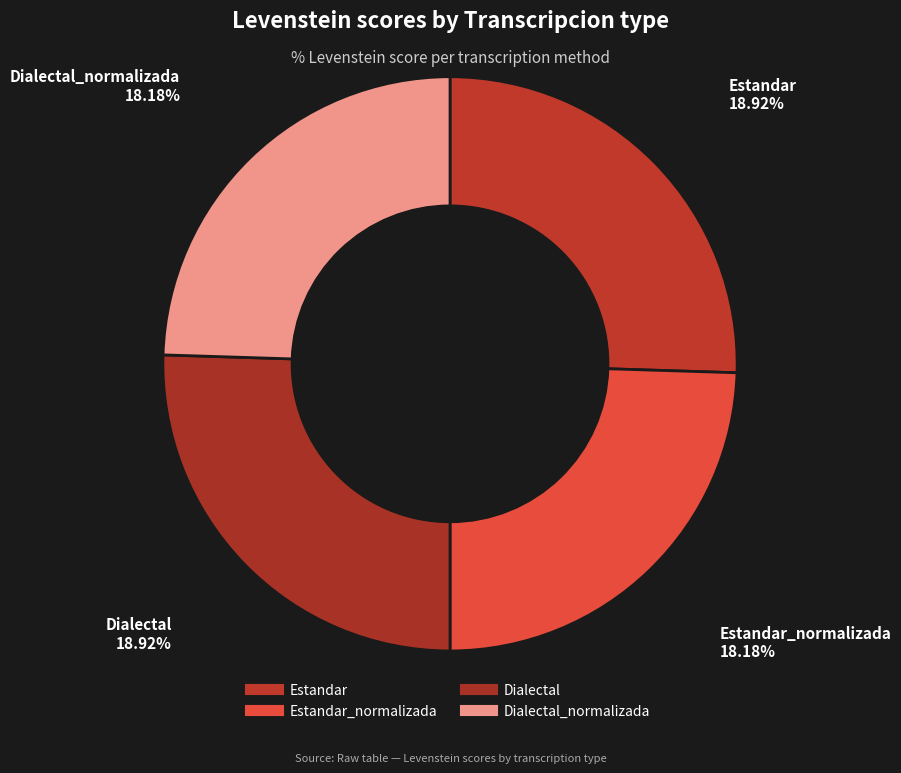

Which has a higher value, Dialectal or Estandar_normalizada?

Dialectal